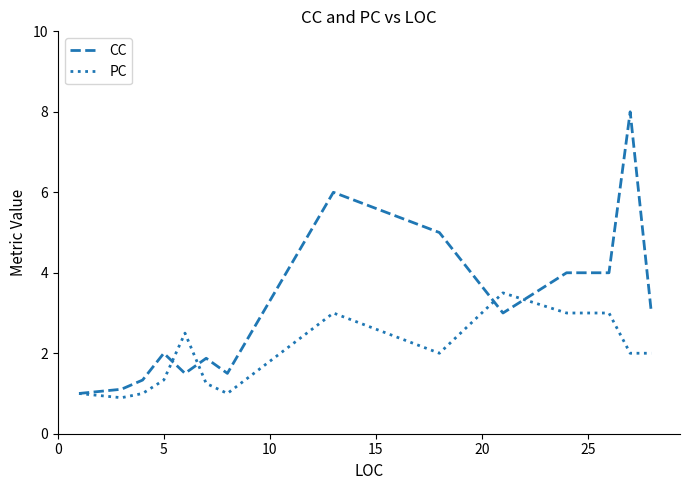

Count the number of categories in the chart.

14